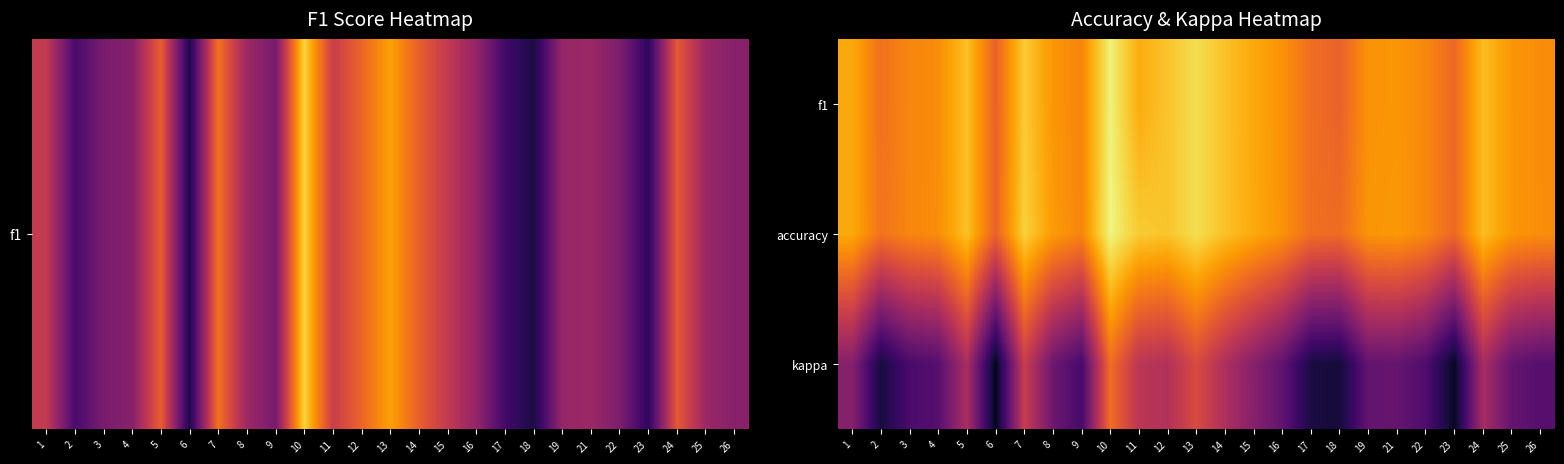

What is the total value across all series at 23?

0.6